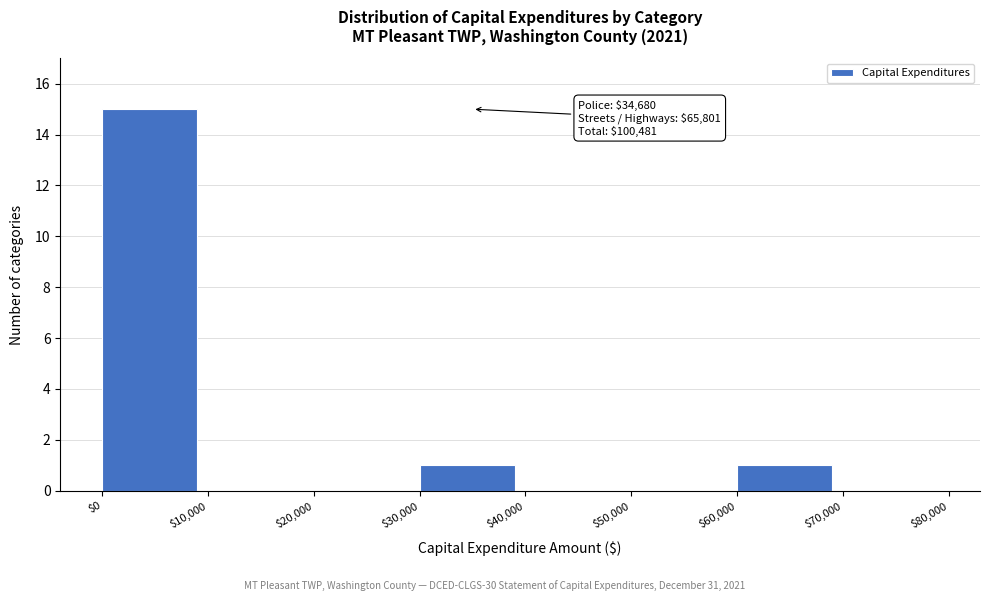

Which range on the x-axis has the tallest bar?

$0 to $10,000